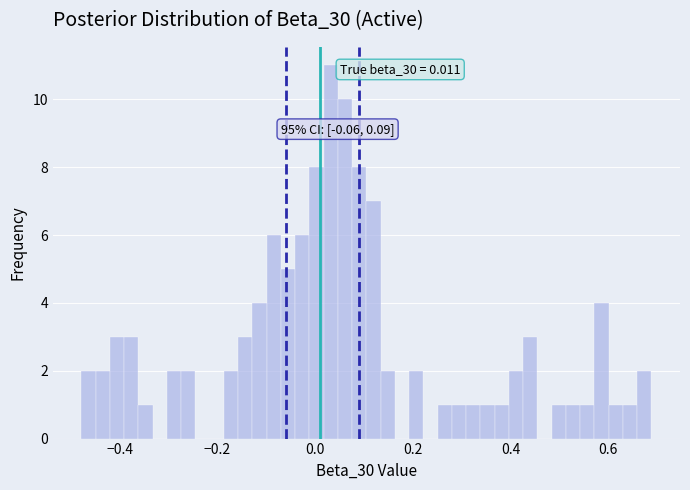

Around what value on the x-axis is the tallest bar? Give the approximate position of its centre, as read against the axis.

0.04